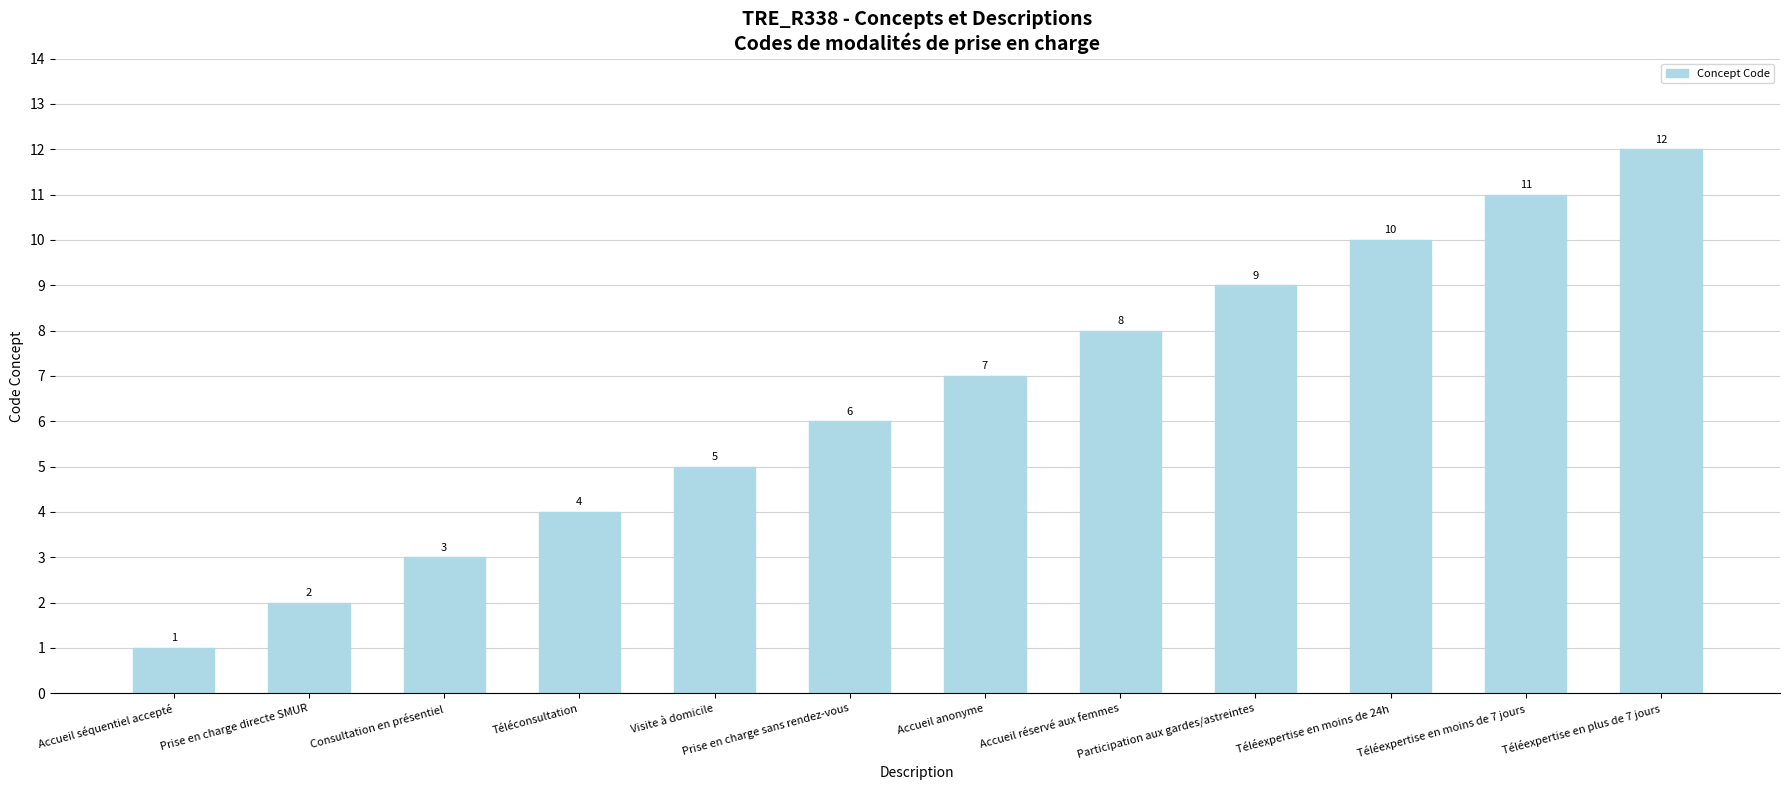

Rank the categories by value from lowest to highest.

Accueil séquentiel accepté, Prise en charge directe SMUR, Consultation en présentiel, Téléconsultation, Visite à domicile, Prise en charge sans rendez-vous, Accueil anonyme, Accueil réservé aux femmes, Participation aux gardes/astreintes, Téléexpertise en moins de 24h, Téléexpertise en moins de 7 jours, Téléexpertise en plus de 7 jours